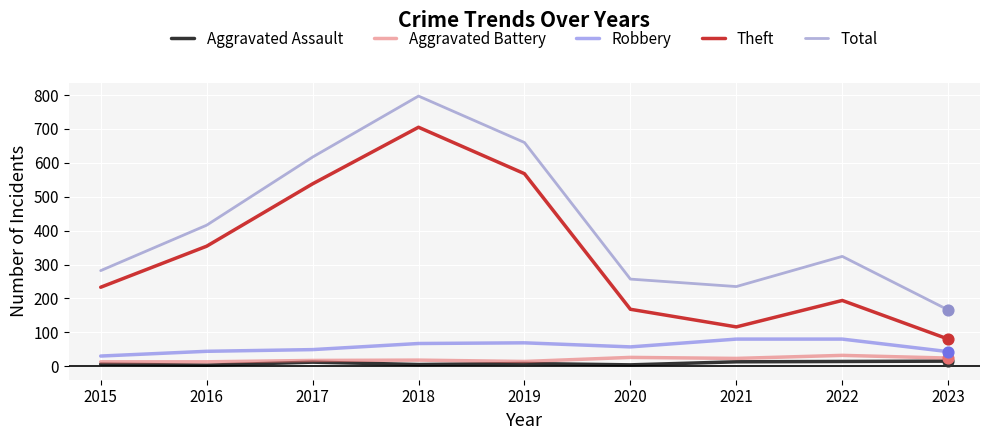

Which series has the largest total across all categories?

Total